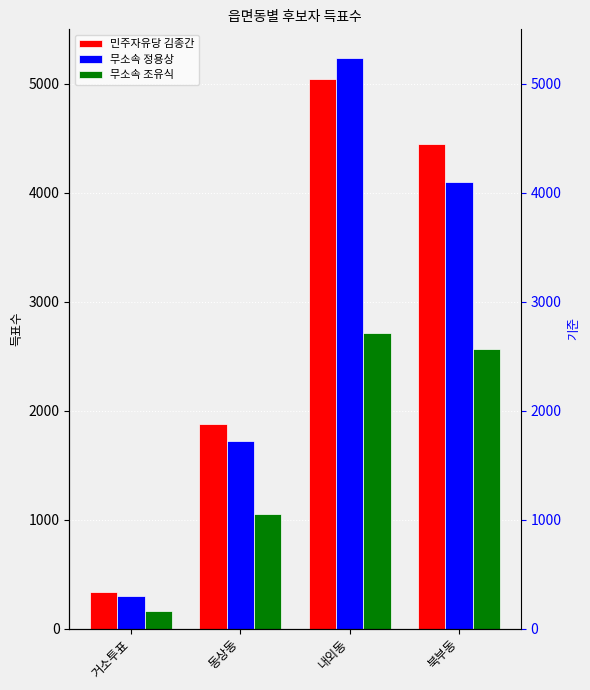

What is the difference between the highest and lowest values at 동상동?

828